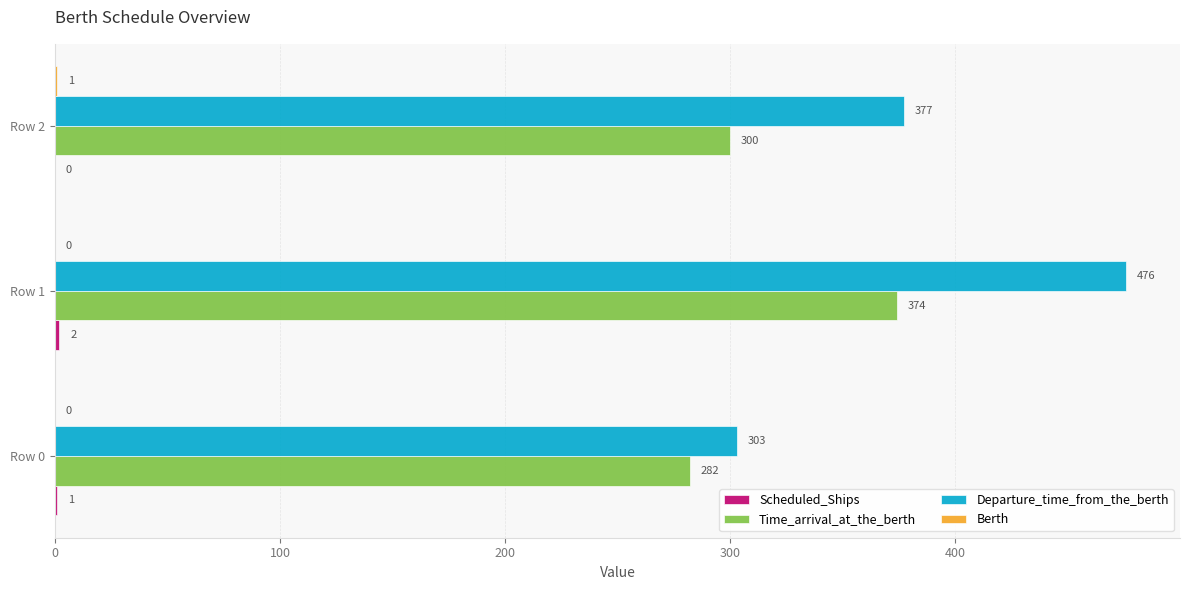

Where is Departure_time_from_the_berth nearest to the value 389?

Row 2